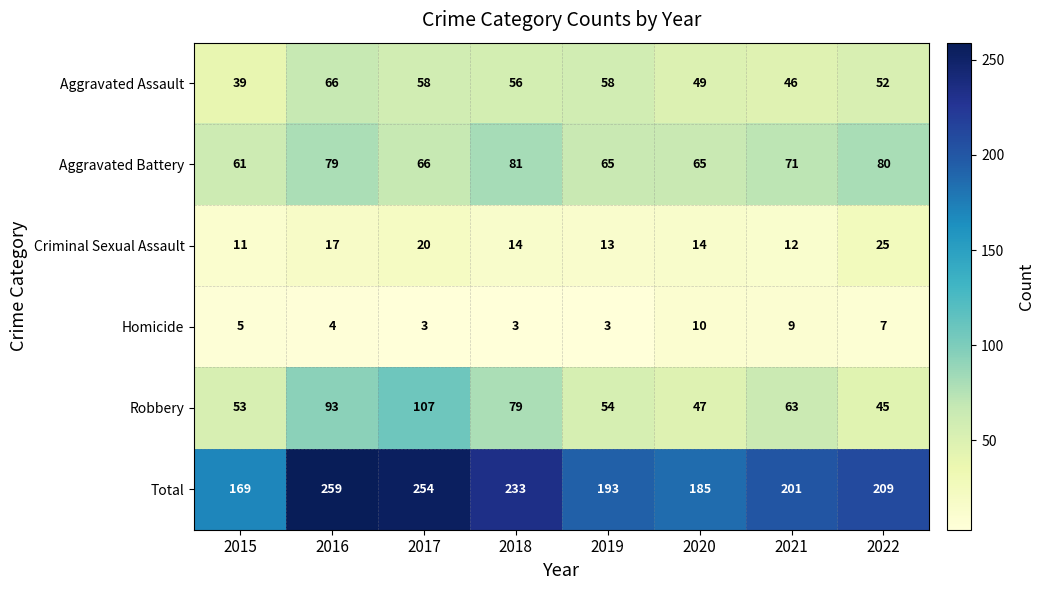

Rank the series at 2020 from highest to lowest value.

Total, Aggravated Battery, Aggravated Assault, Robbery, Criminal Sexual Assault, Homicide